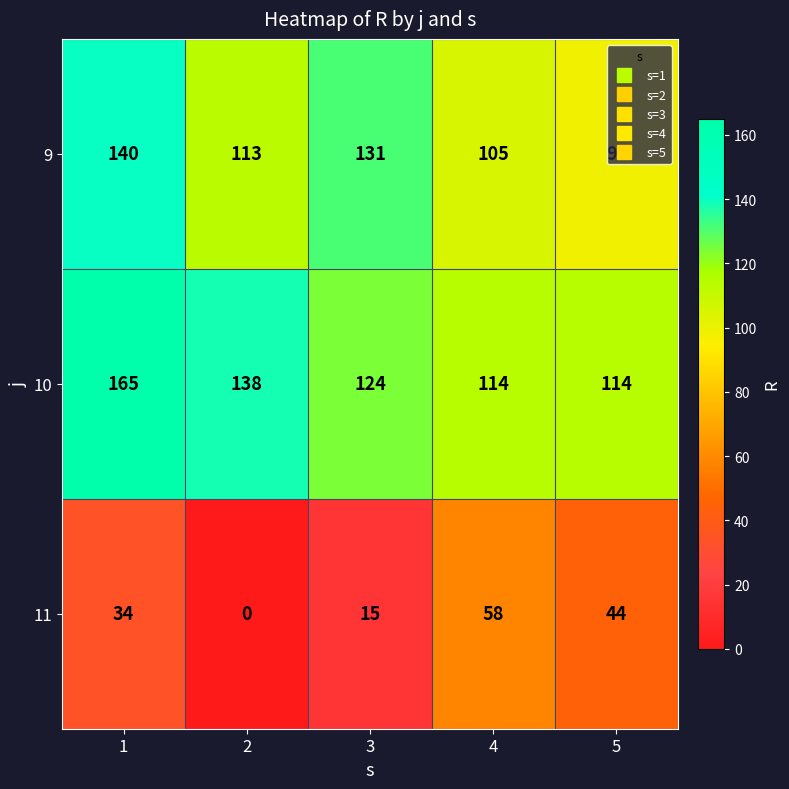

Which series has the widest spread of values?

11